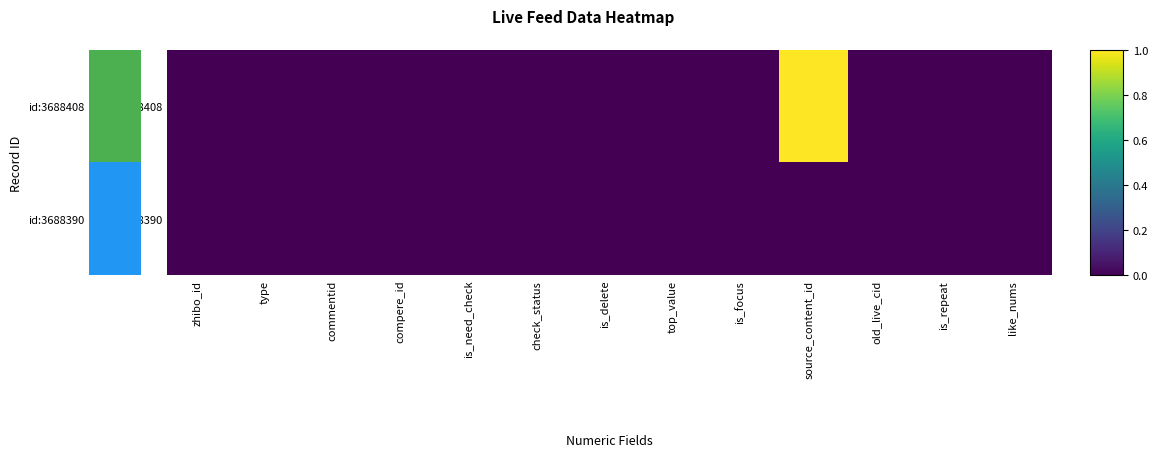

What is the maximum value shown in the chart?

1